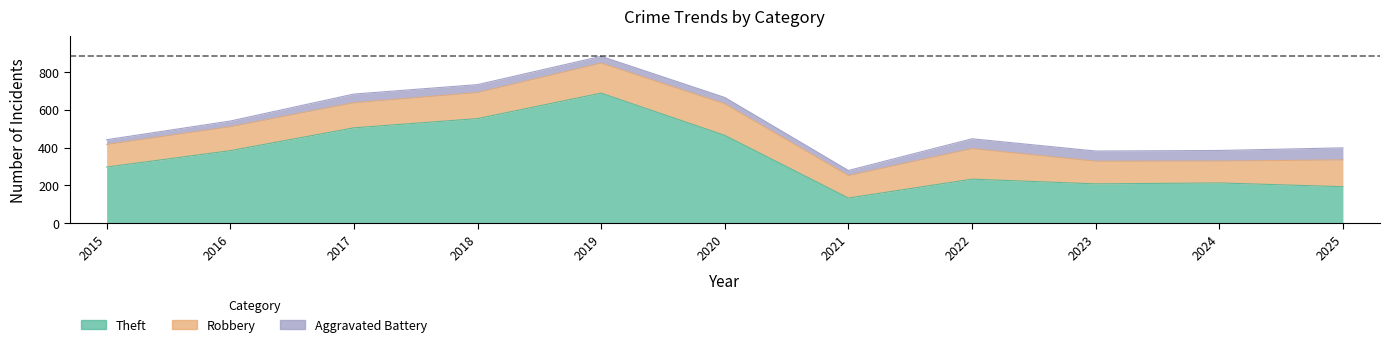

What is the sum of all Aggravated Battery values?

466